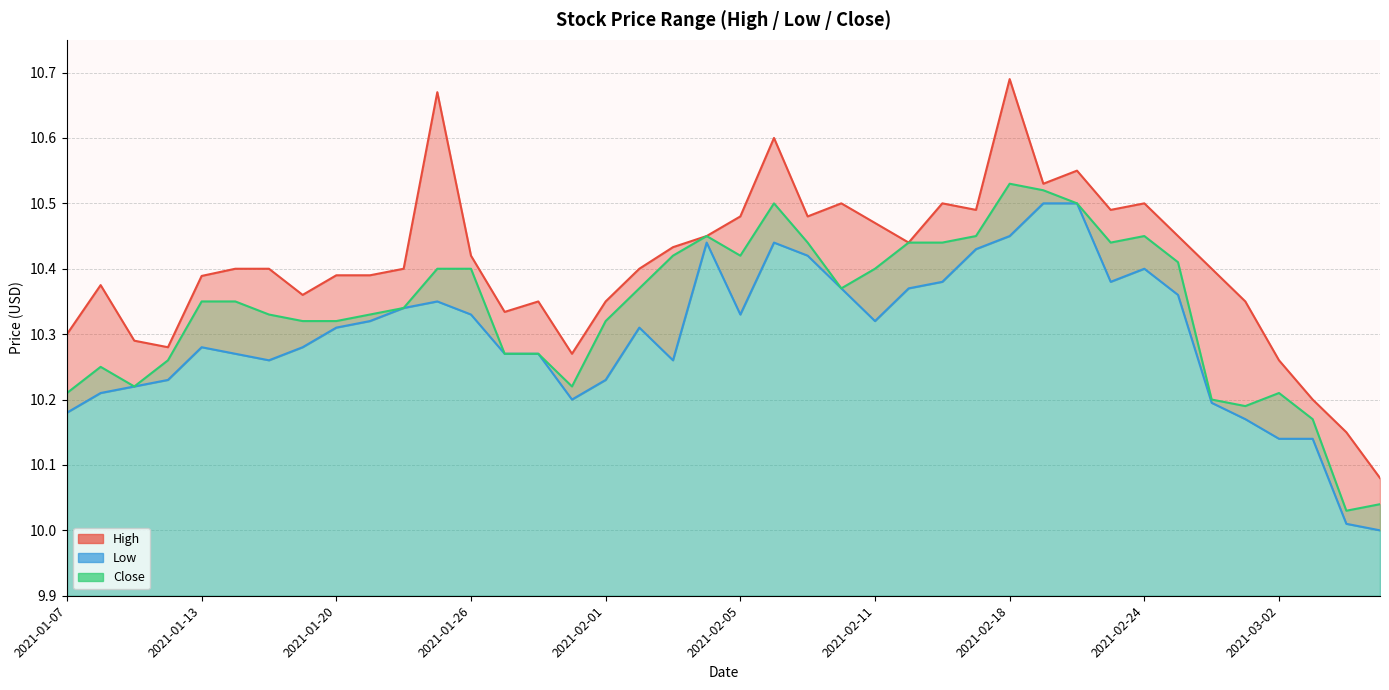

What are all the series names shown in the legend?

High, Low, Close